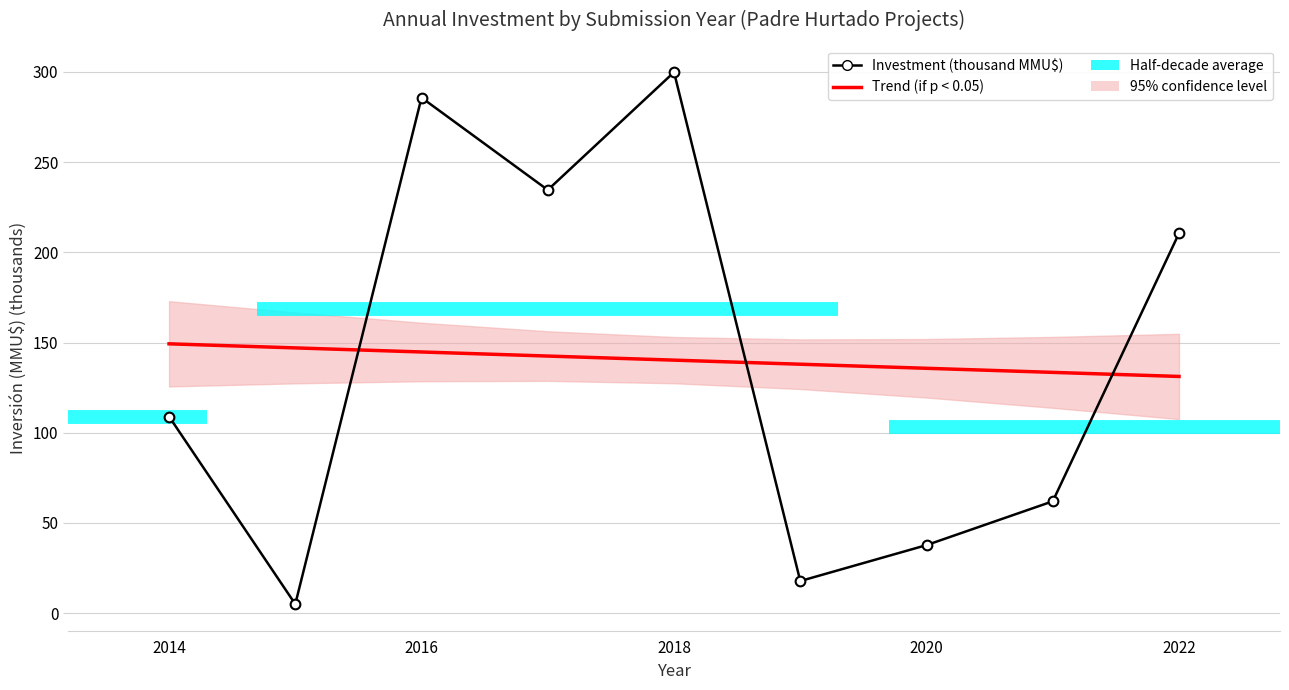

Rank the series at 2022 from highest to lowest value.

Investment (thousand MMU$), Trend (if p < 0.05)